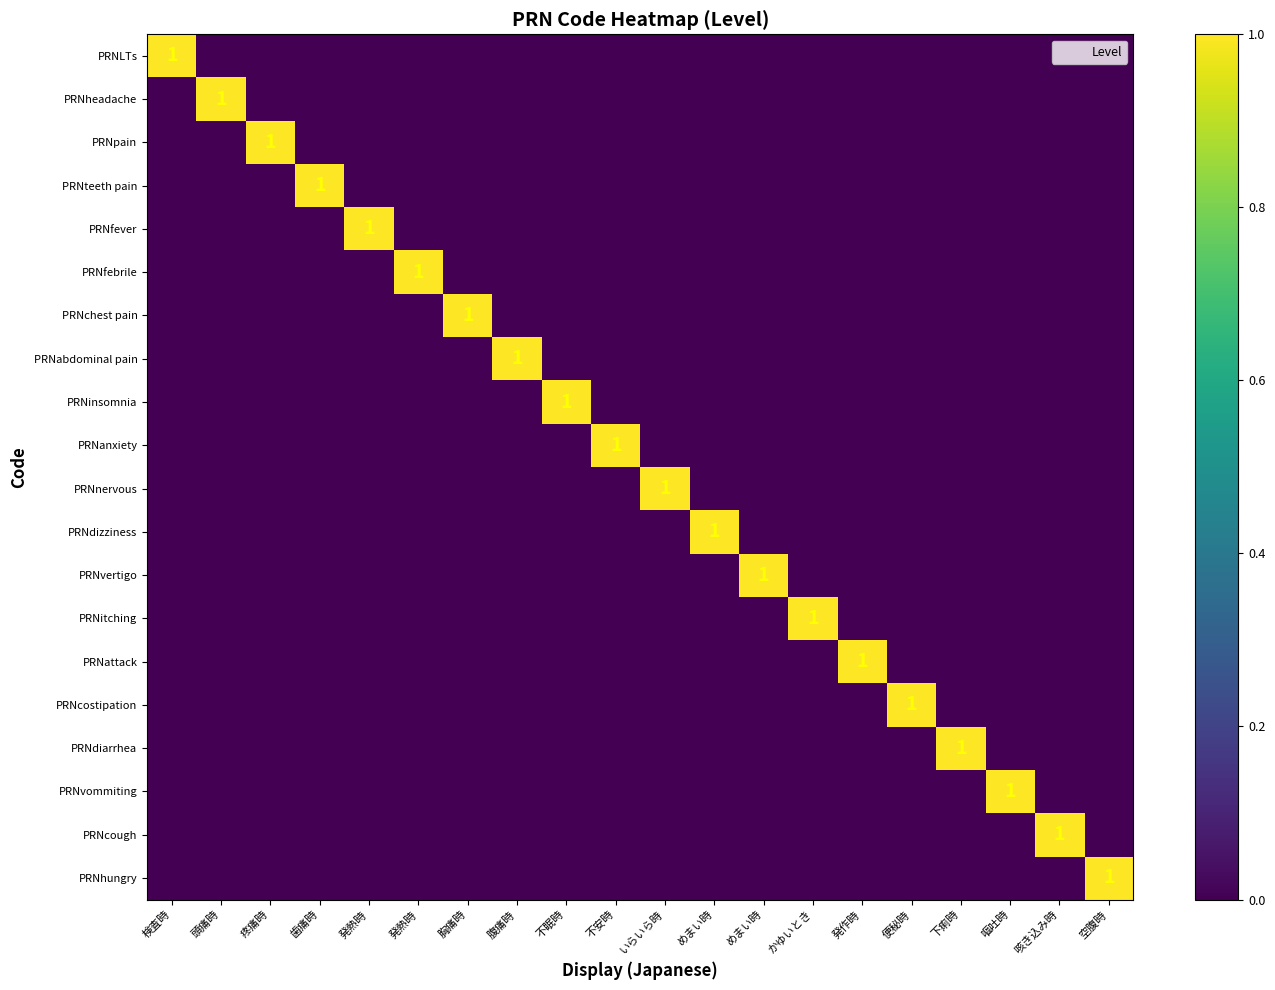

How many data points does each series have?

20